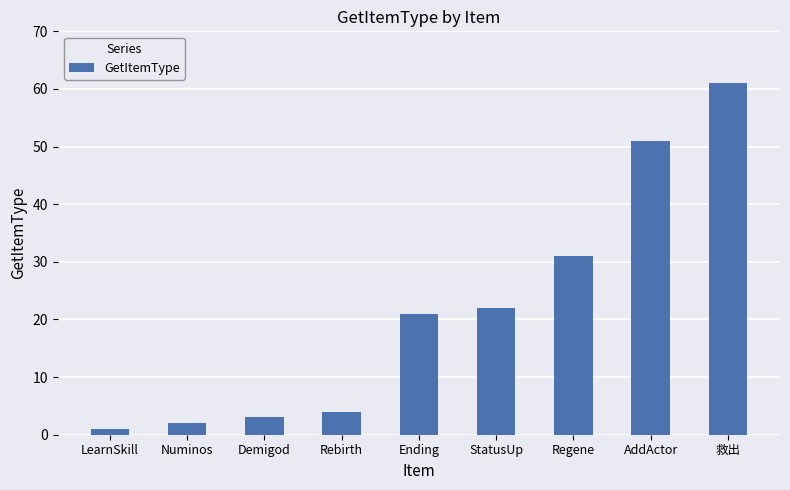

The chart shows a value of 51 at AddActor. True or false?

True